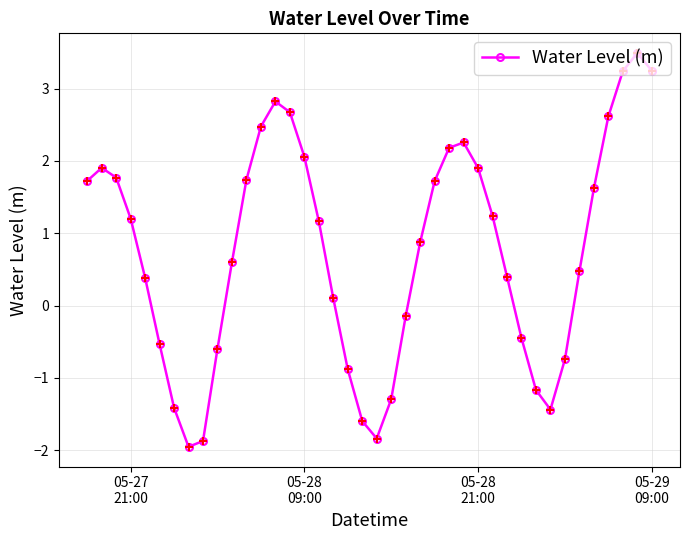

Is this an area chart (filled region under the line)?

No